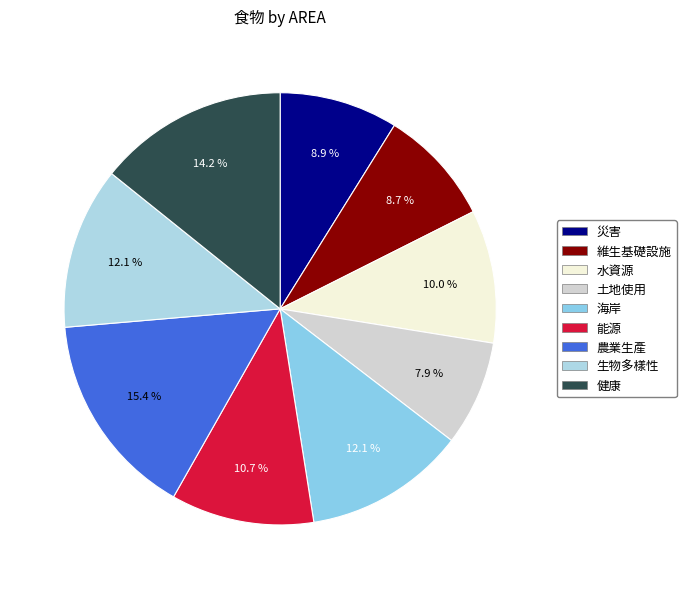

Rank the categories by value from highest to lowest.

農業生產, 健康, 生物多樣性, 海岸, 能源, 水資源, 災害, 維生基礎設施, 土地使用